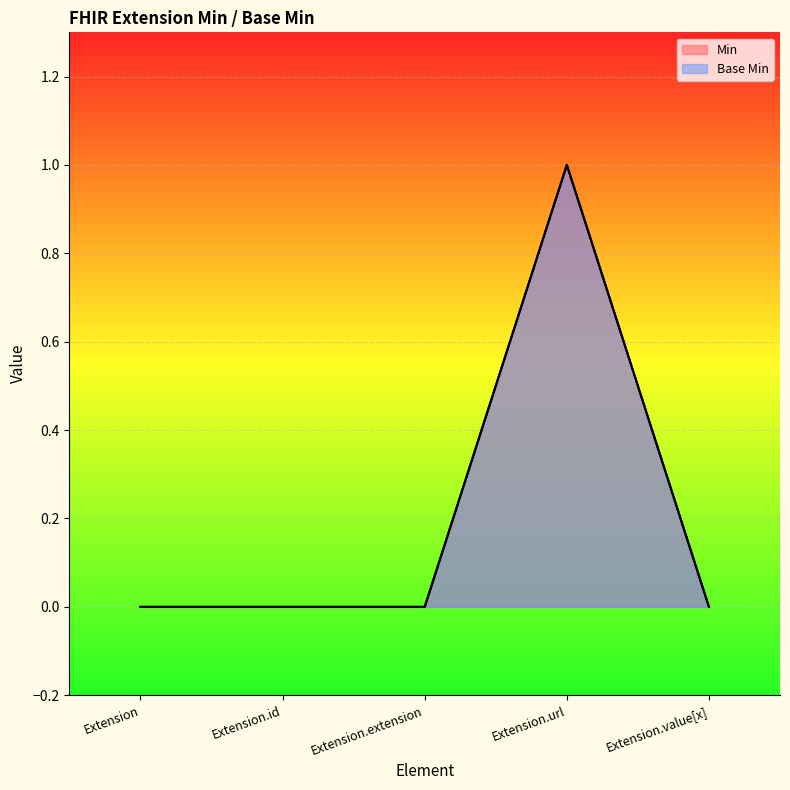

Between Extension.extension and Extension.url, which is larger?

Extension.url